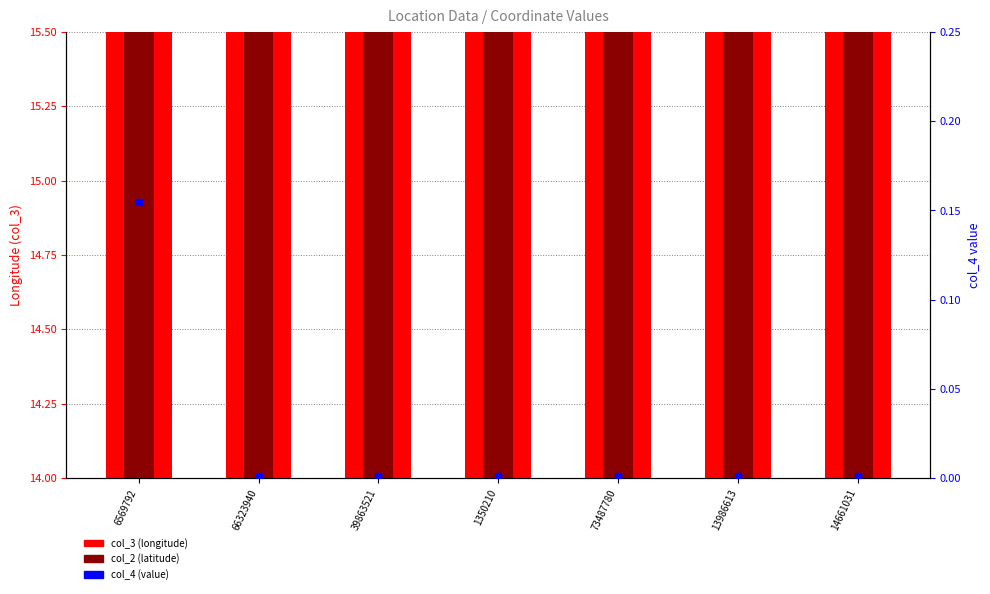

True or false: col_4 (value) has a value of 0.0 at 39863521.

False